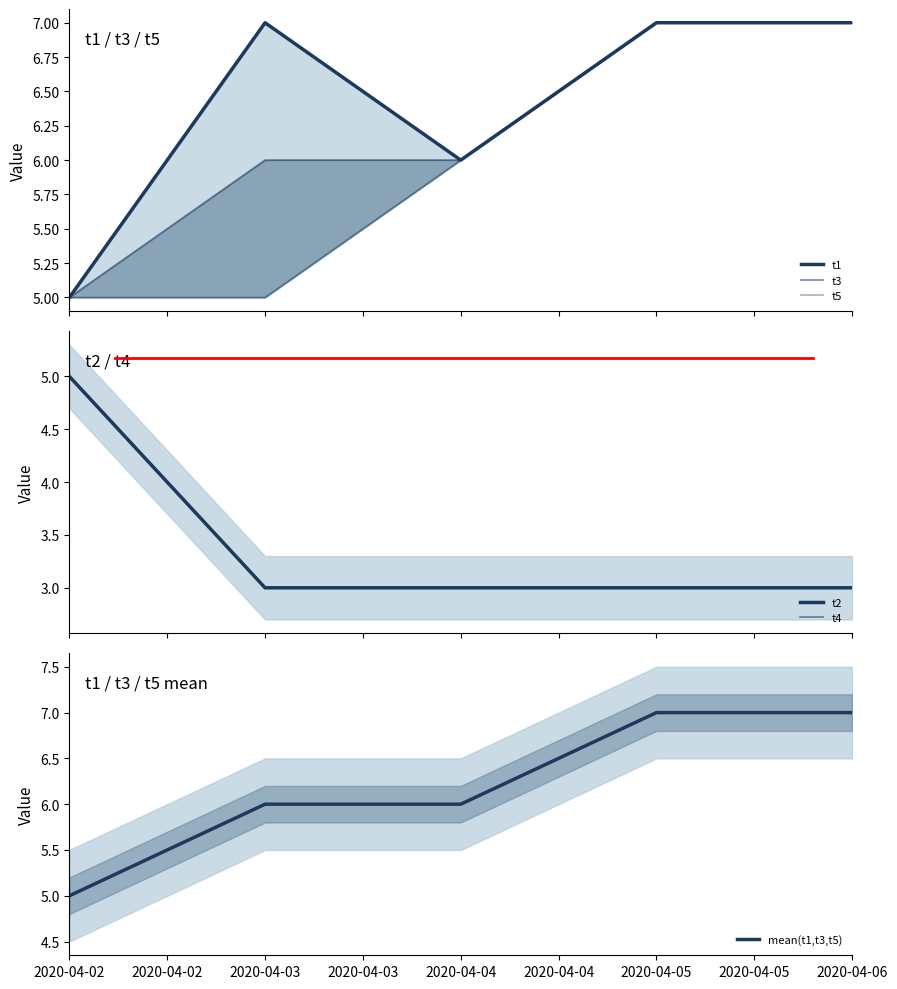

Between 2020-04-03 and 2020-04-05, which series saw the biggest shift?

t5